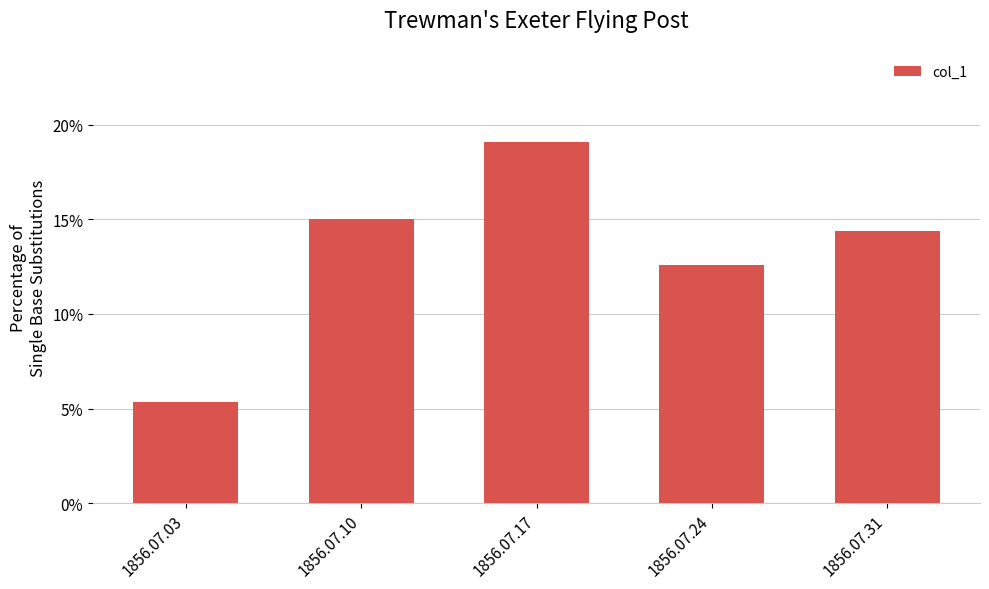

List the labels in order of value, largest first.

1856.07.17, 1856.07.10, 1856.07.31, 1856.07.24, 1856.07.03